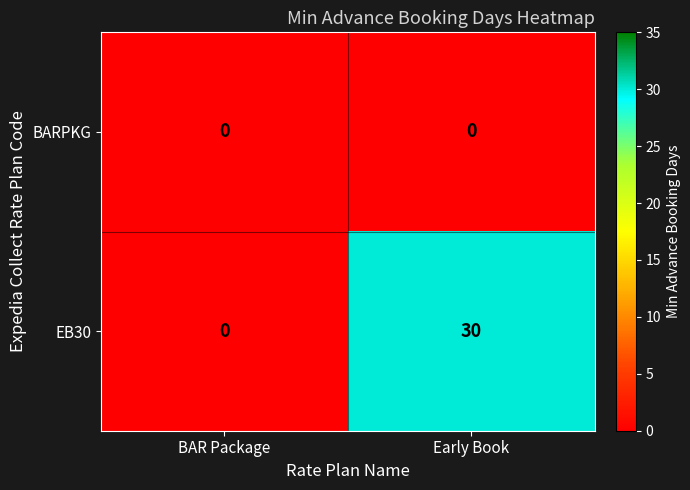

Rank the series by their average value, from highest to lowest.

EB30, BARPKG